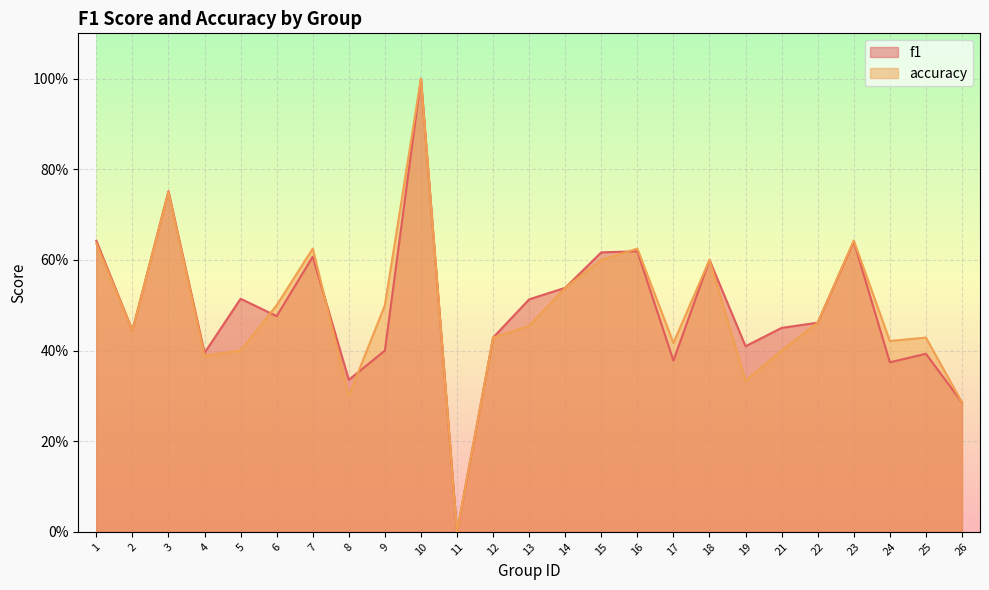

Which label corresponds to the smallest value in the chart?

11